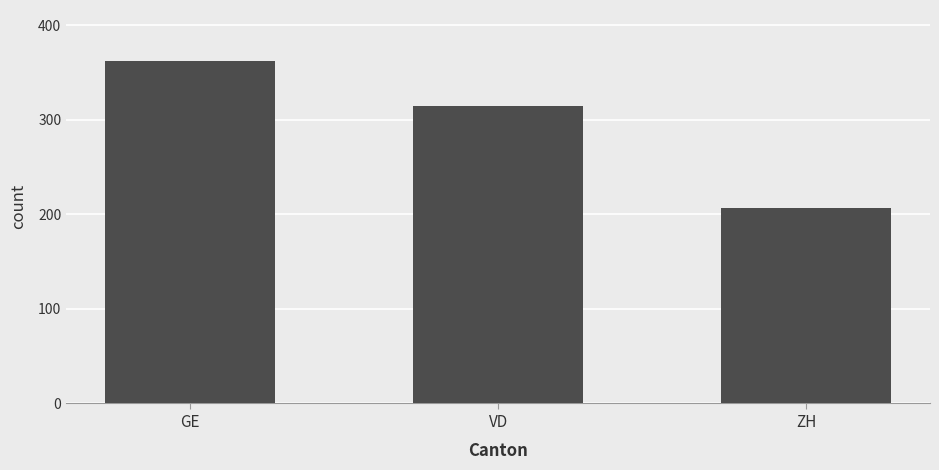

What position from the left is ZH?

3